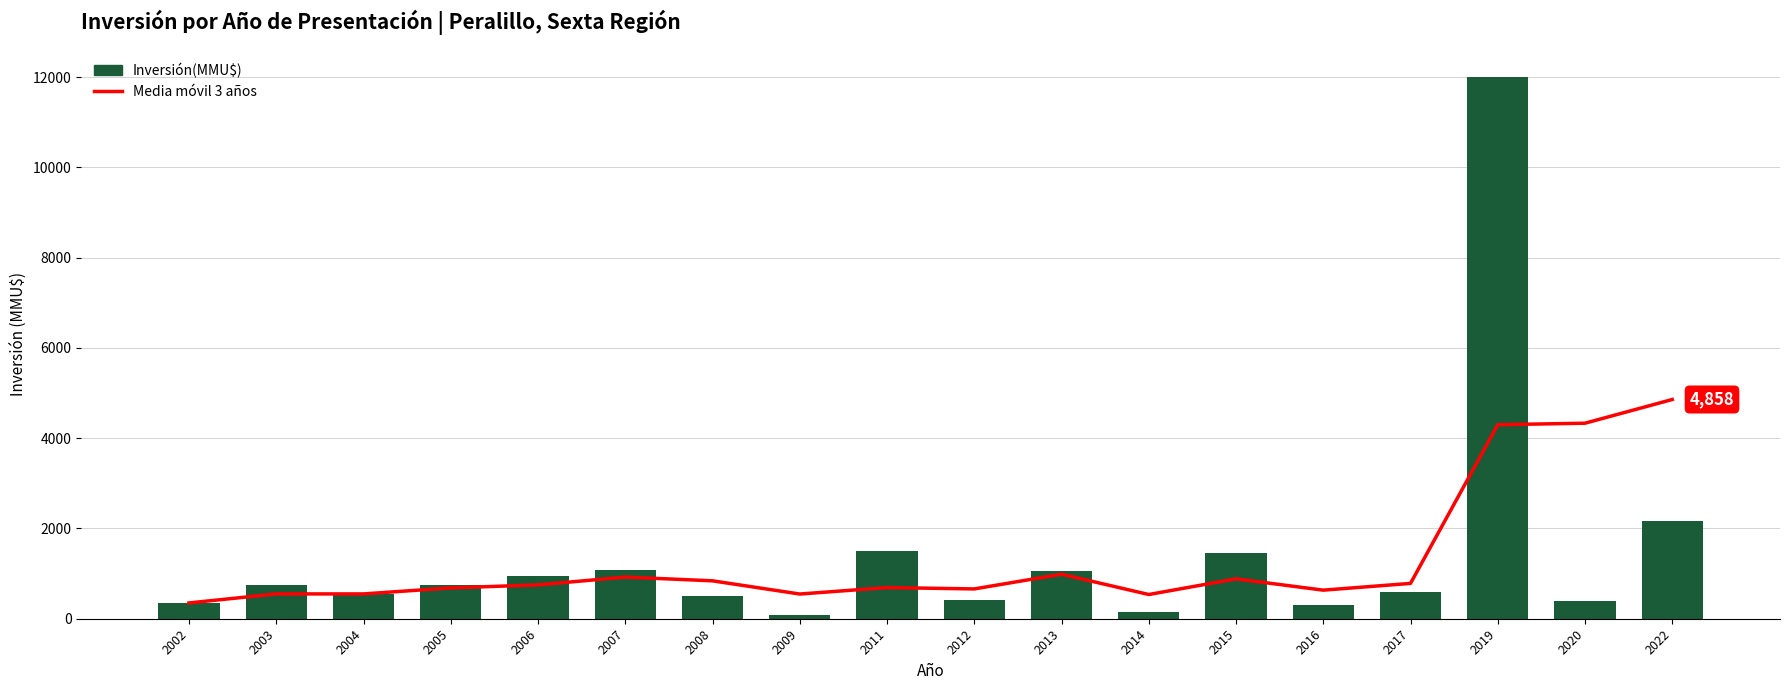

Which series has the largest total across all categories?

Inversión(MMU$)